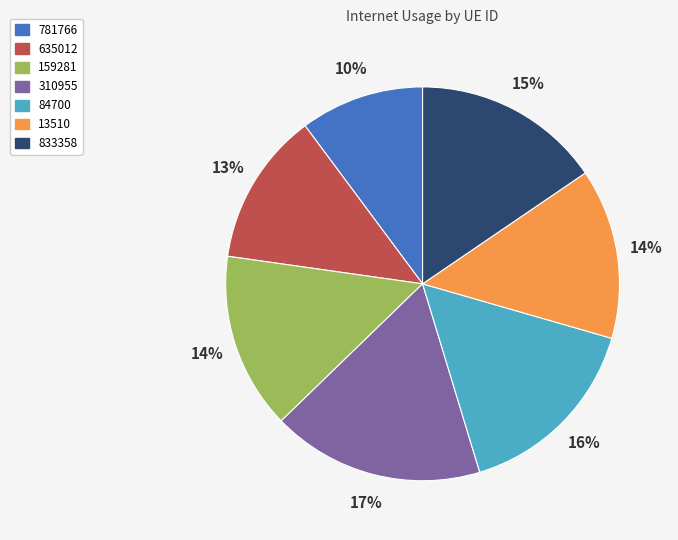

To the nearest percent, what is the difference between the 310955 and 13510 slice percentages?

3%